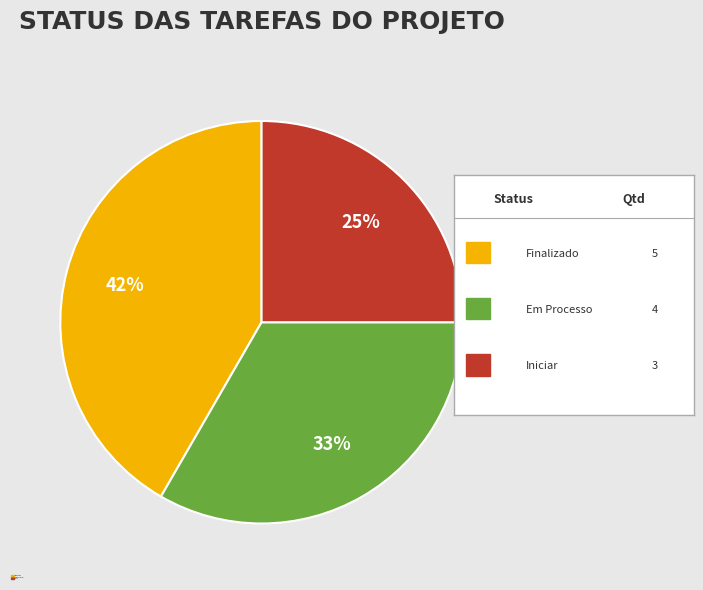

Between Iniciar and Finalizado, which is larger?

Finalizado